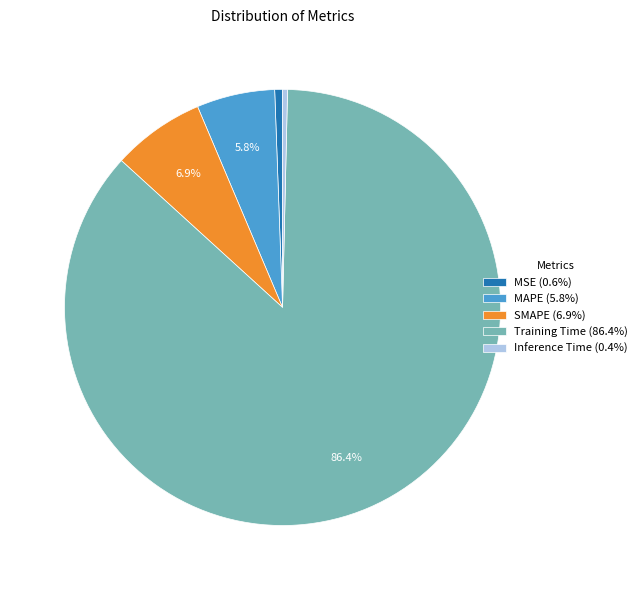

The MSE slice represents 9% of the pie. True or false?

False